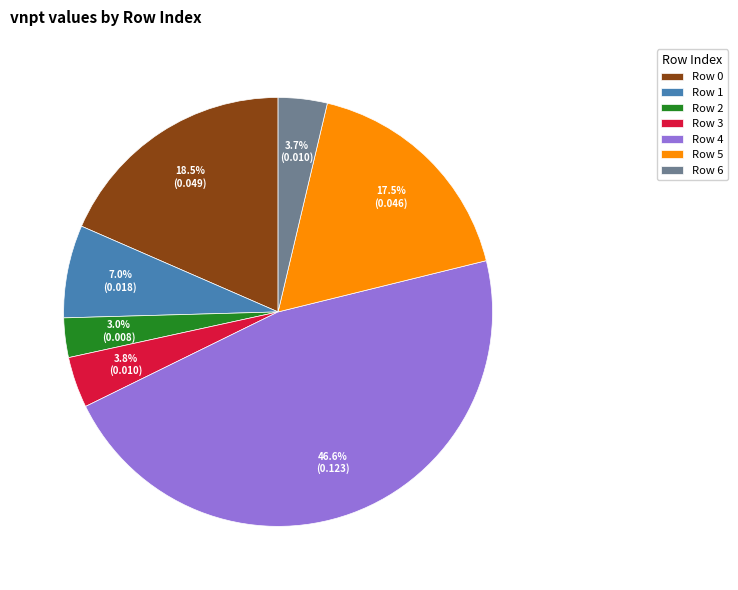

Combined, what portion of the pie is Row 5 and Row 1?

24.5%